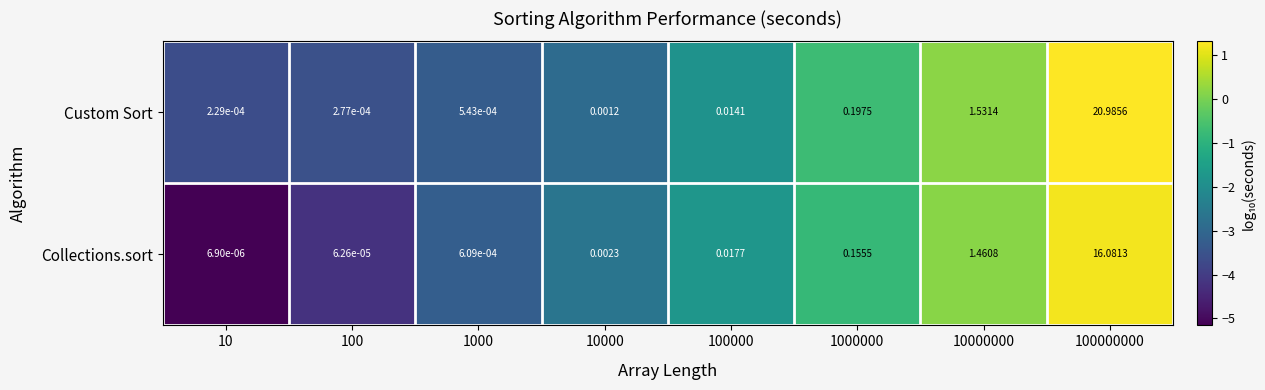

List the series in order of their peak value, lowest first.

Collections.sort, Custom Sort